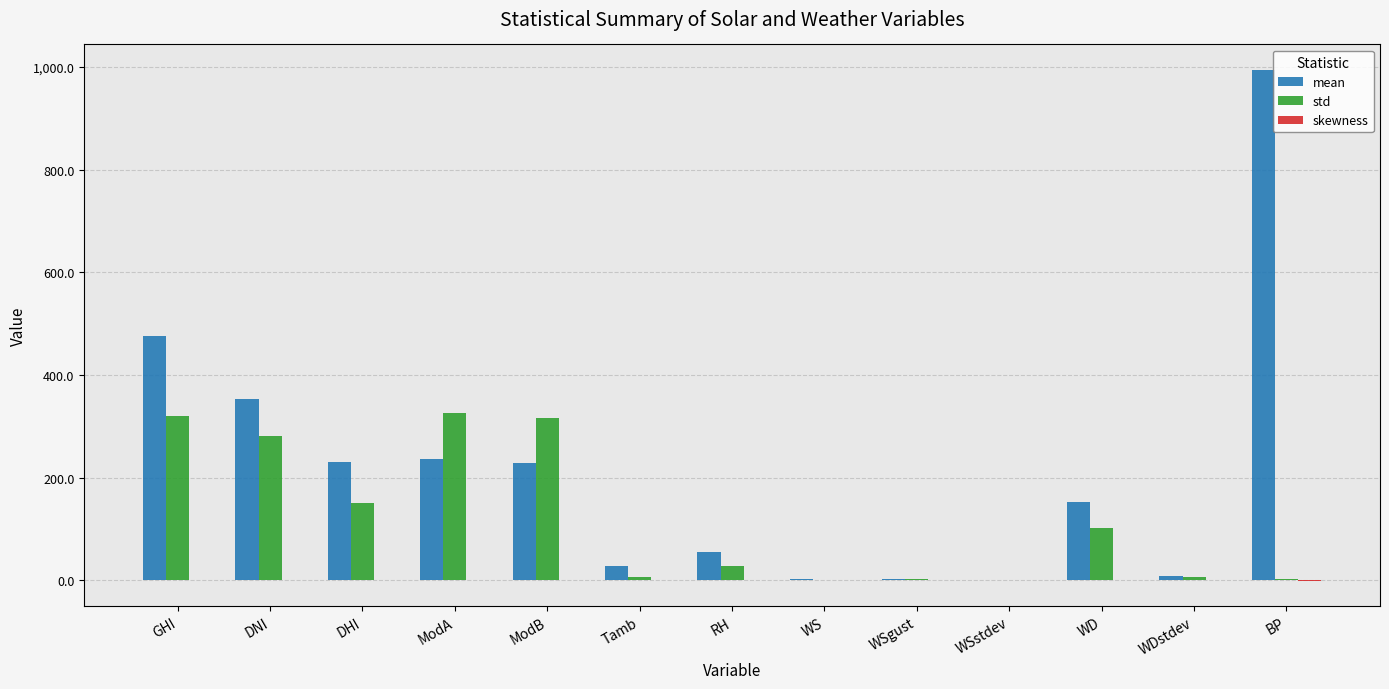

Which label corresponds to the largest value in the chart?

BP